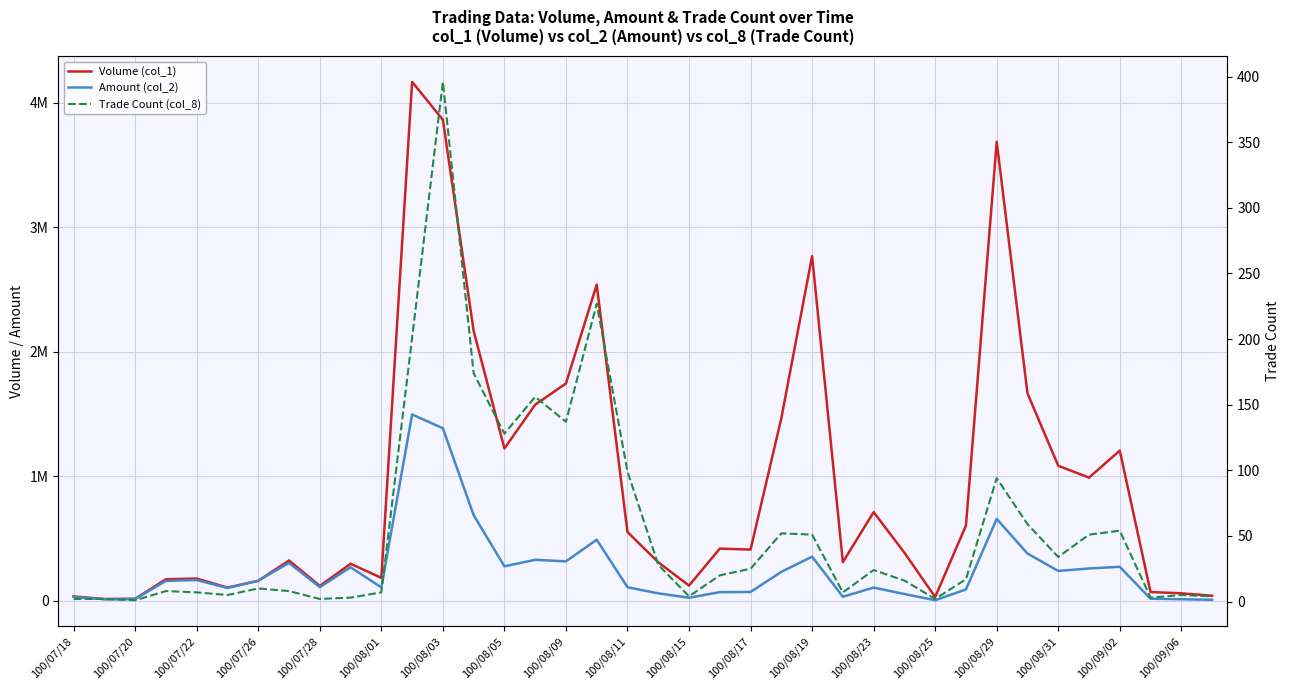

Which series has the largest total across all categories?

Volume (col_1)